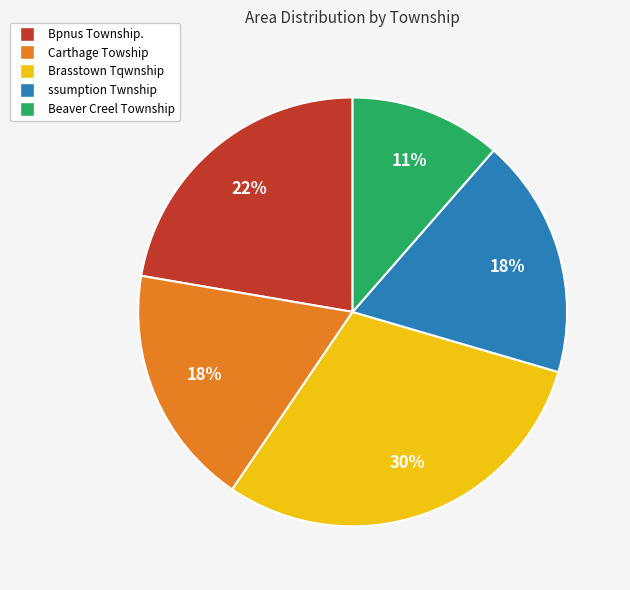

To the nearest percent, what is the difference between the Beaver Creel Township and Bpnus Township. slice percentages?

11%